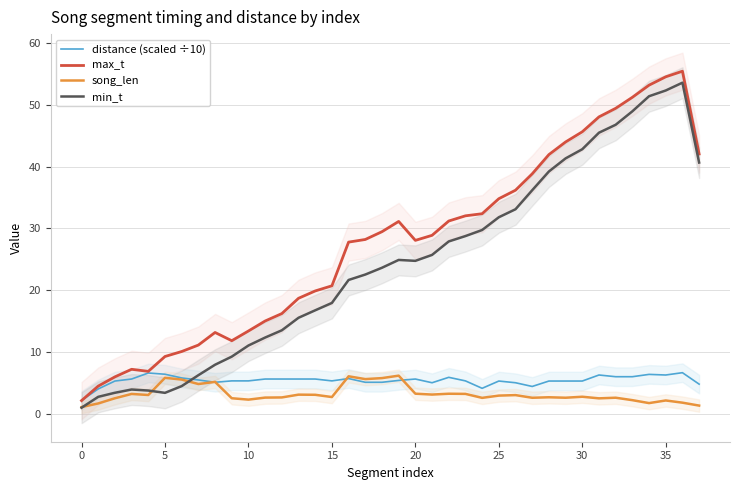

The value of song_len at 30 is 2.8. True or false?

True